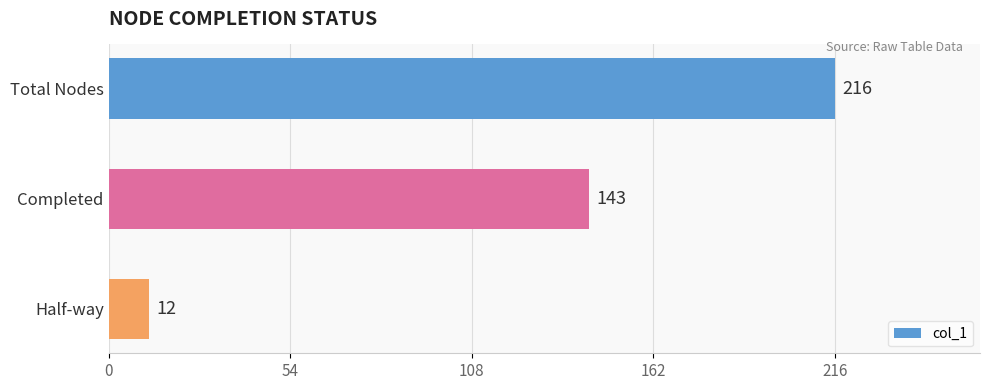

Are the bars horizontal?

Yes